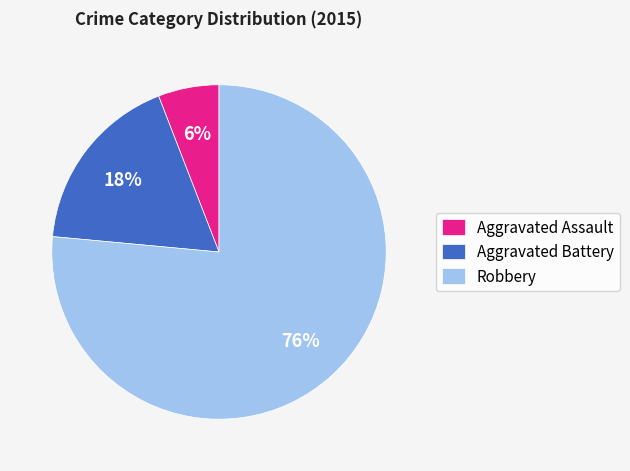

The Aggravated Assault slice represents 13% of the pie. True or false?

False